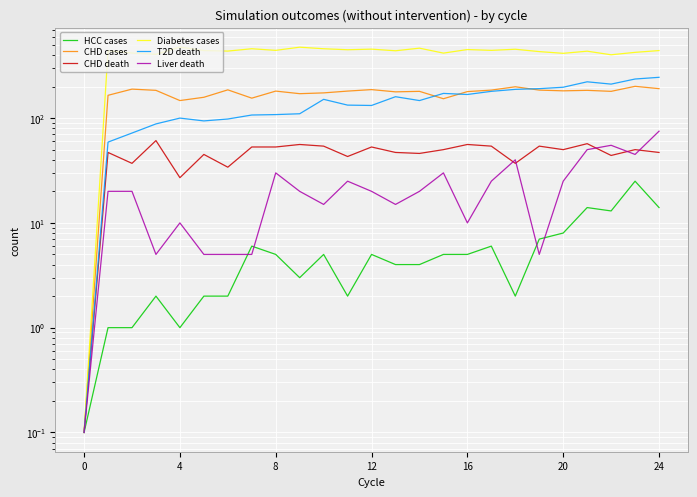

Which has a higher value, 17 or 9?

17